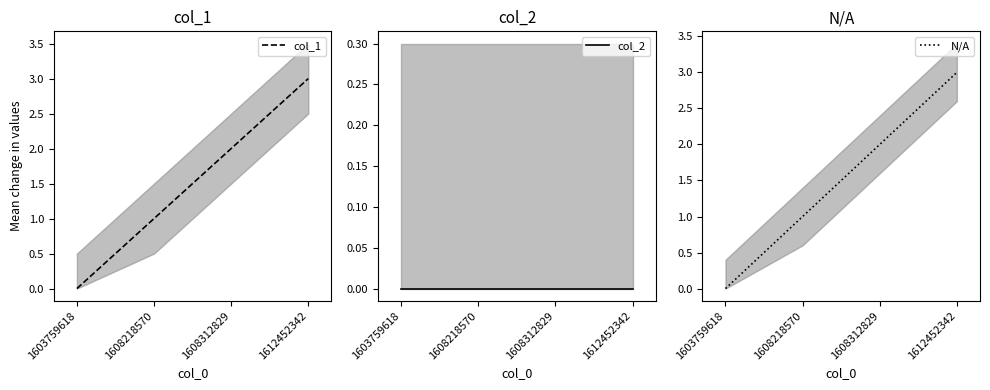

Reading left to right, extract all data points from this chart.

col_1: 0	1	2	3
col_2: 0	0	0	0
N/A: 0	1	2	3